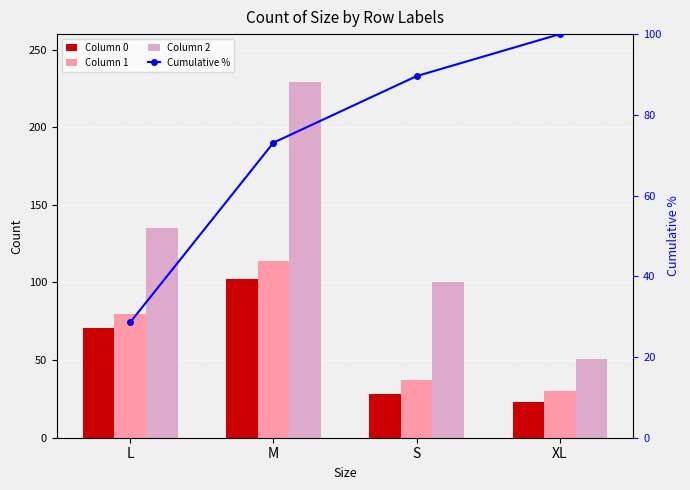

Between M and S, which series saw the biggest shift?

Column 2